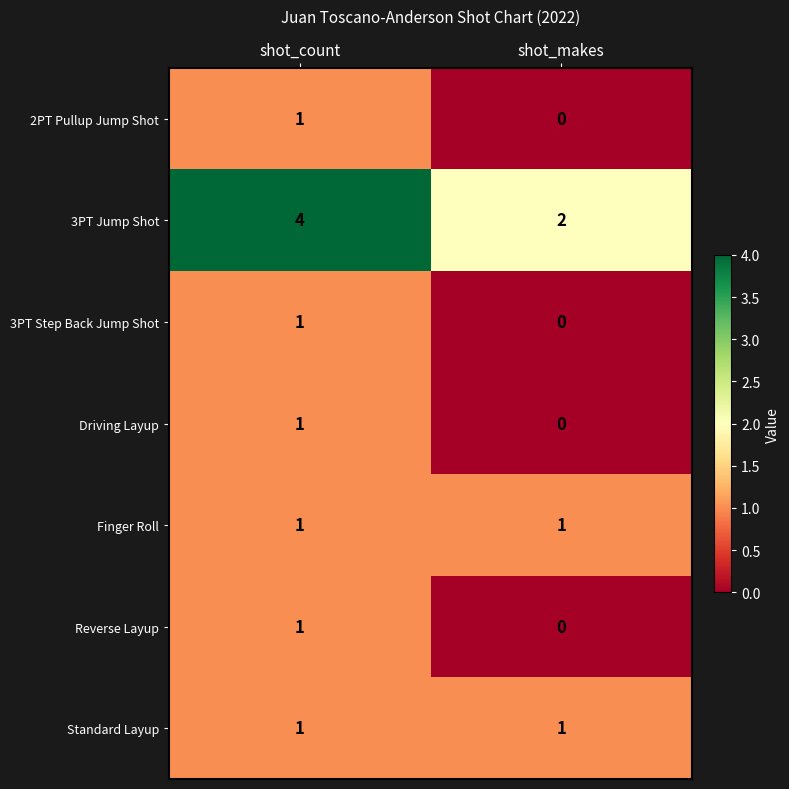

Count the number of data series in this chart.

7